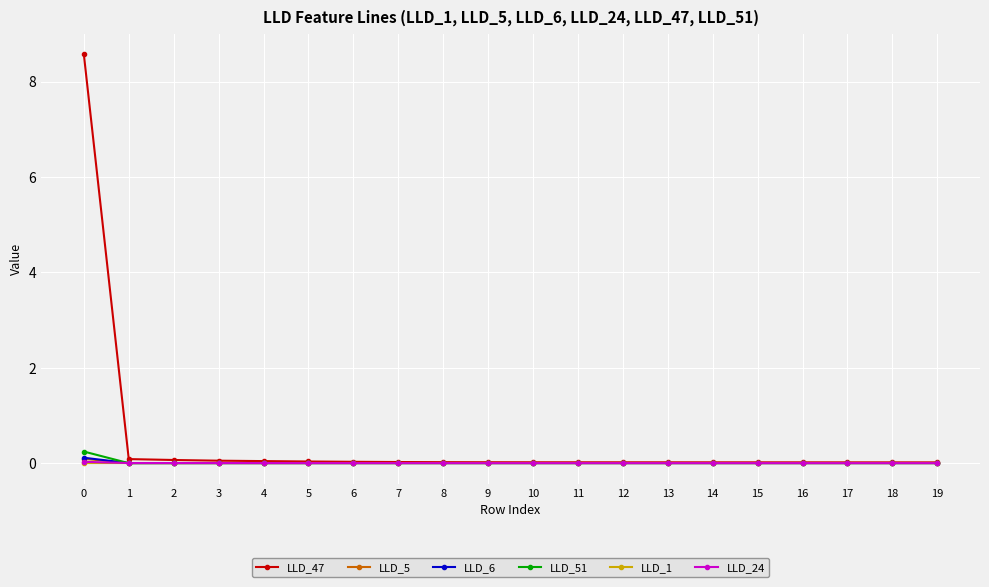

Which series has the largest total across all categories?

LLD_47